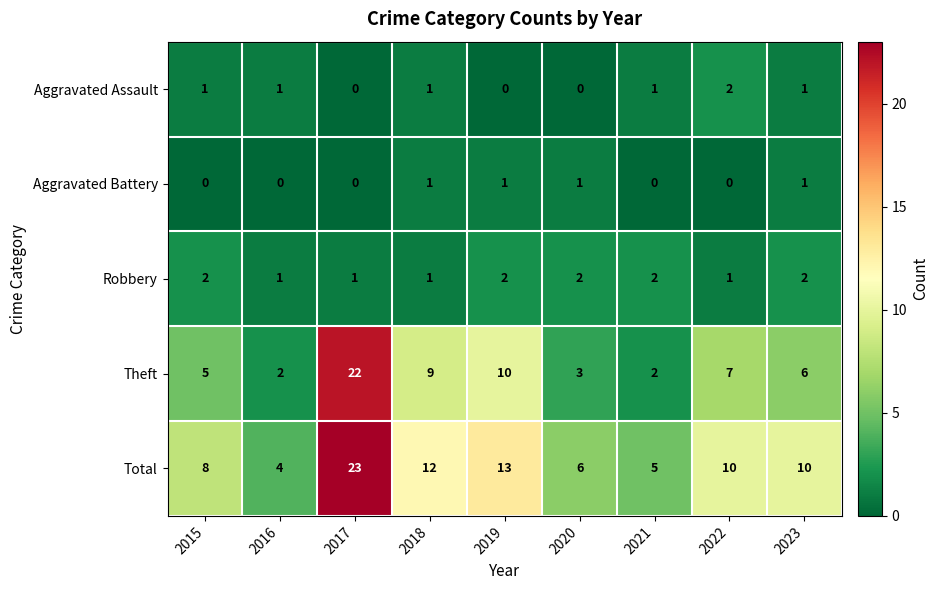

What is the greatest value displayed?

23